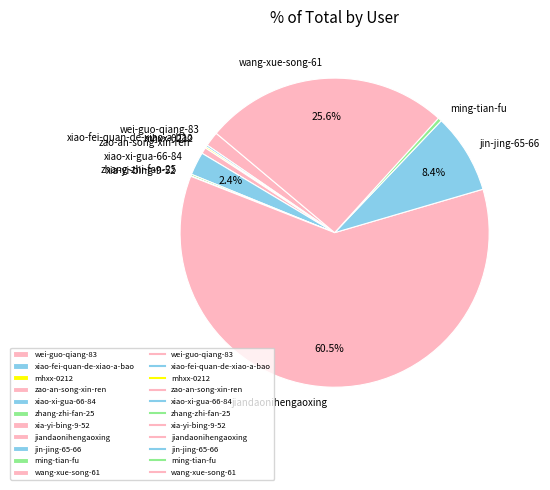

What is the majority slice?

jiandaonihengaoxing